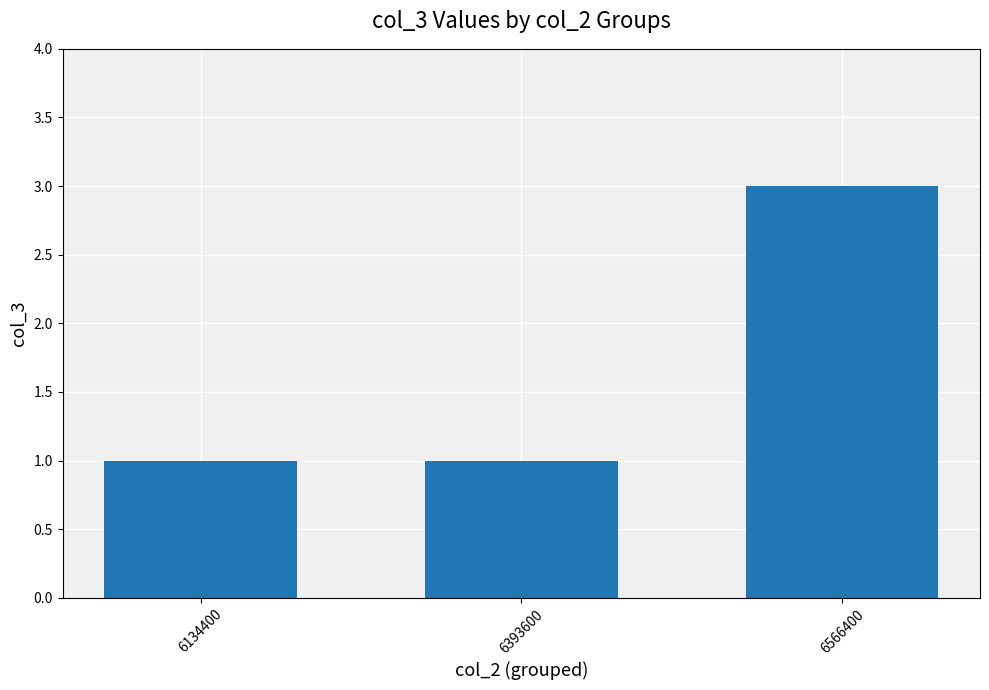

Reading left to right, transcribe all the data shown in this chart.

1	1	3